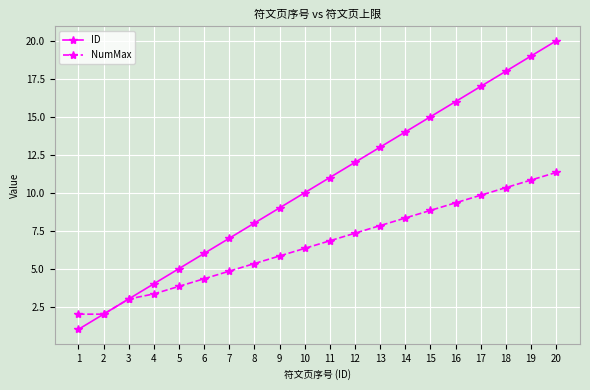

True or false: NumMax has more than 1 points higher than both neighbors.

False